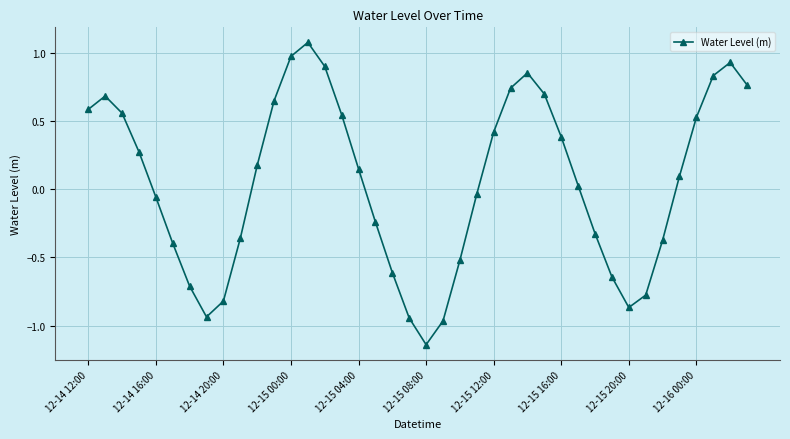

What is the sum of all values?

2.1